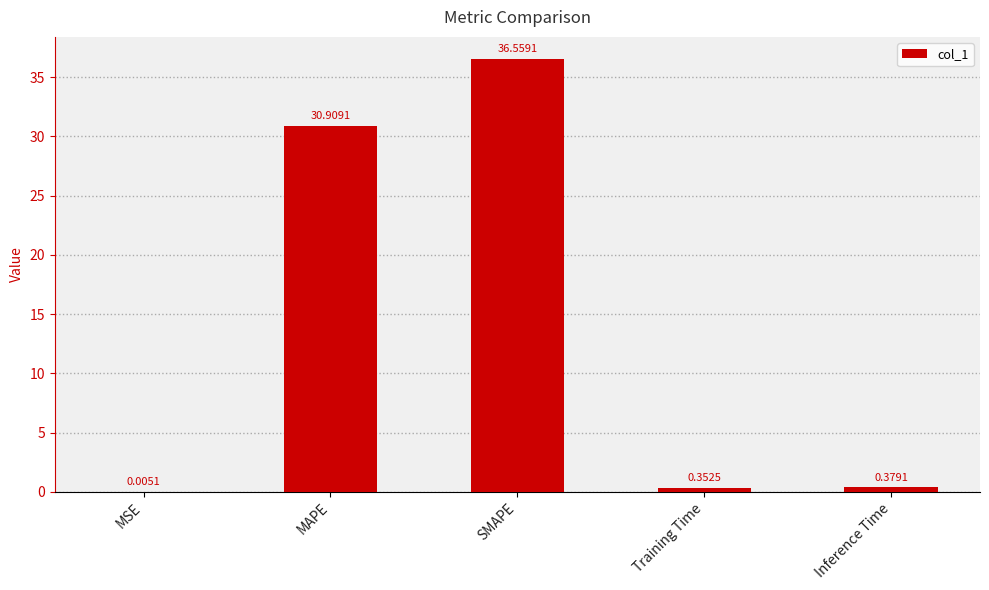

How many categories are shown in the chart?

5